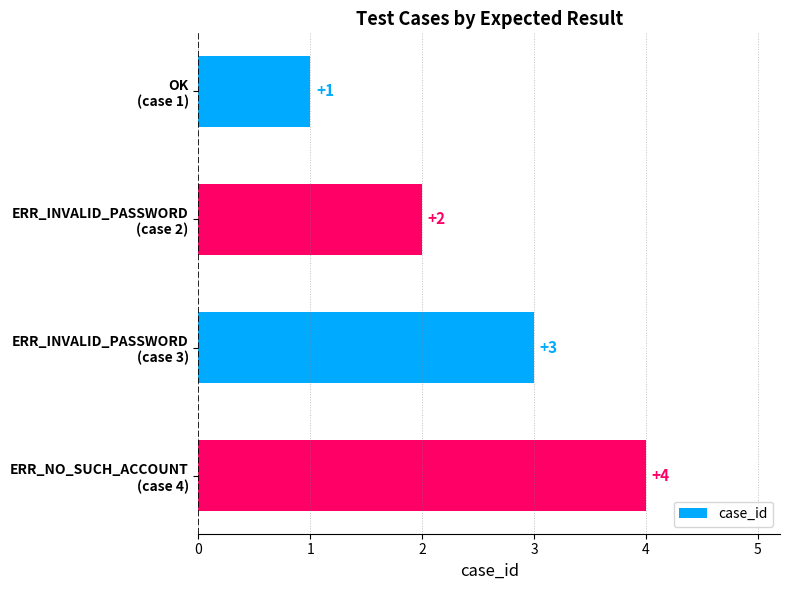

What is the value of the 3rd bar from the top?

3